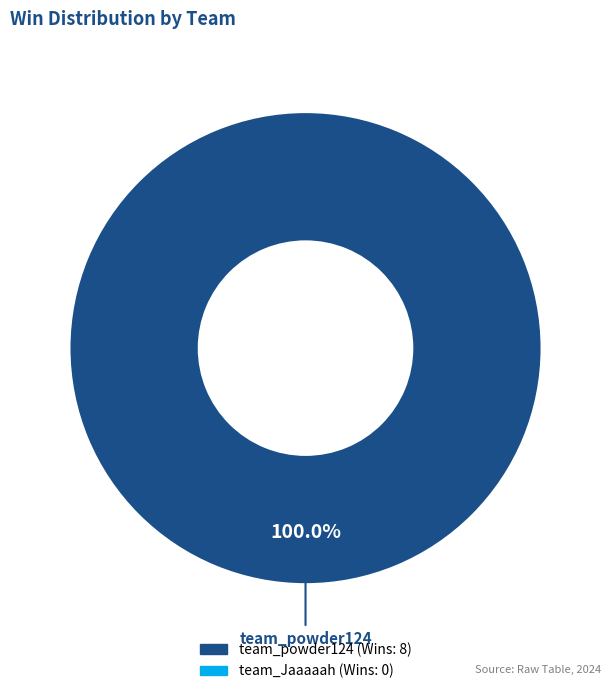

Is there a majority slice in this chart?

Yes